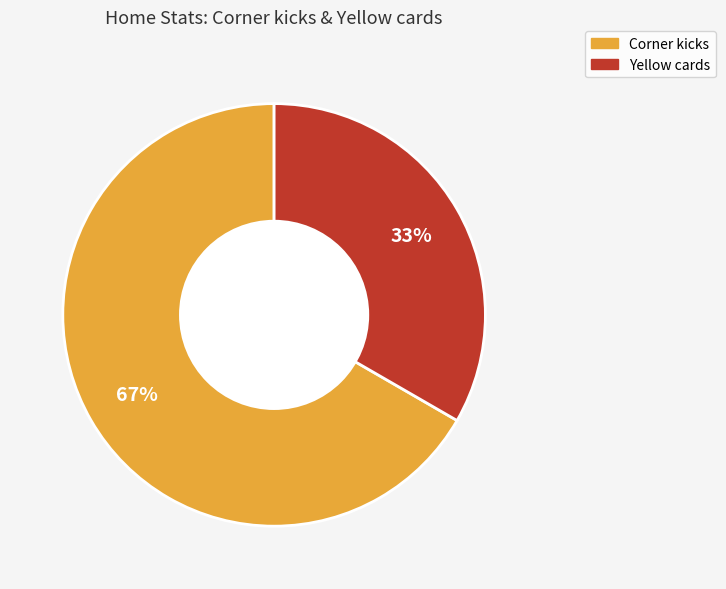

Which slice is the largest?

Corner kicks